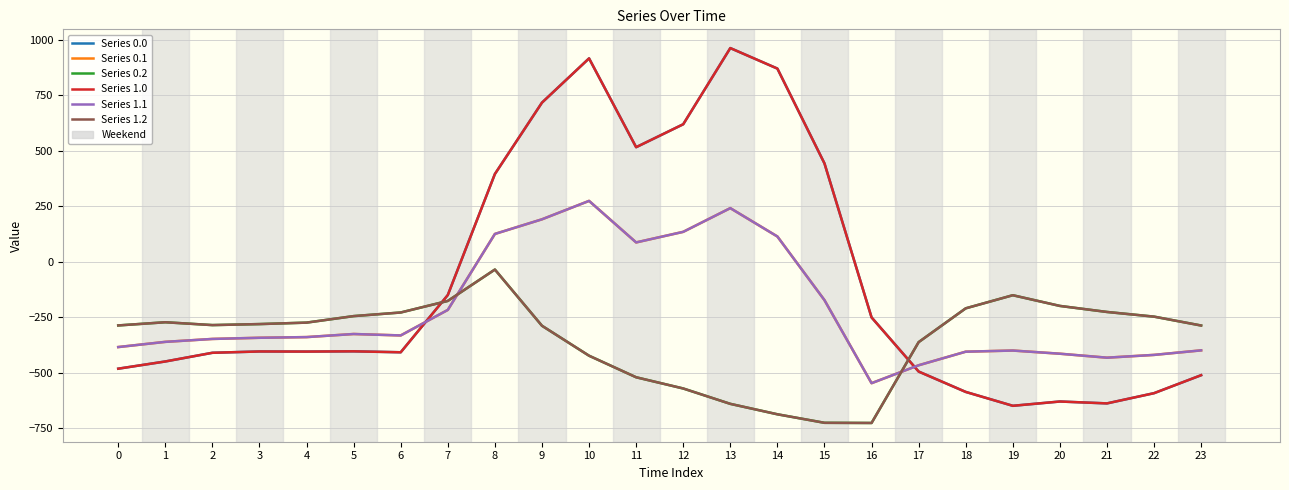

Which series changed the most between 0 and 18?

Series 0.0